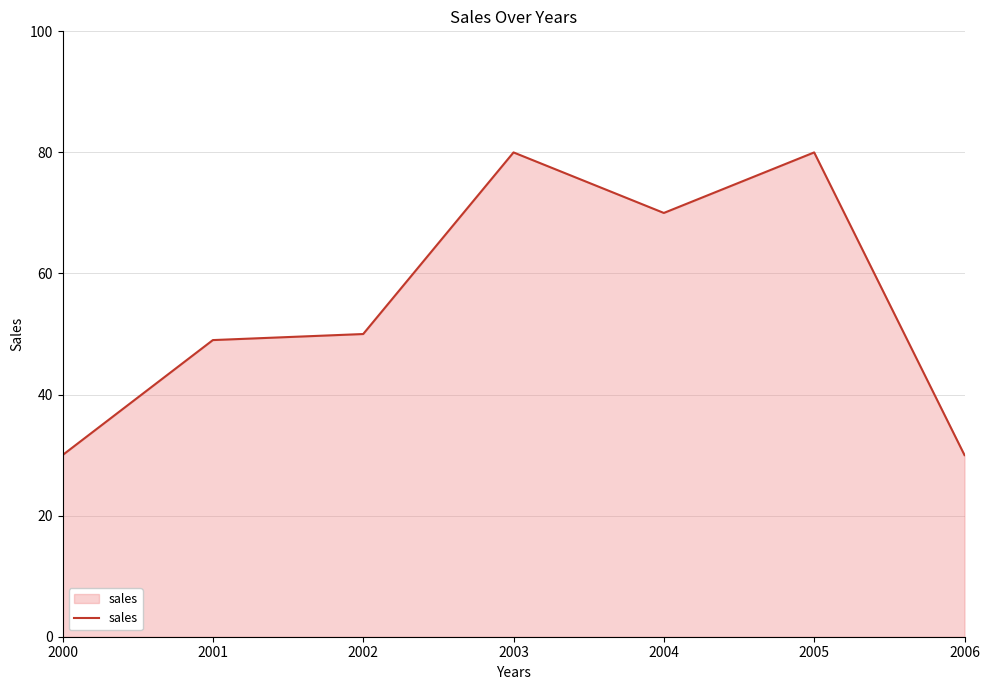

The value at 2001 is 49. True or false?

True